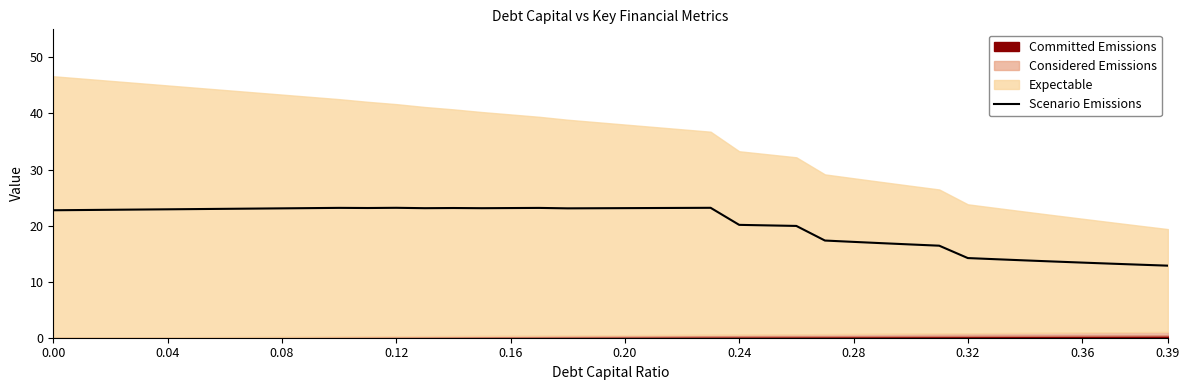

How many points are higher than both their immediate neighbors (excluding endpoints)?

5